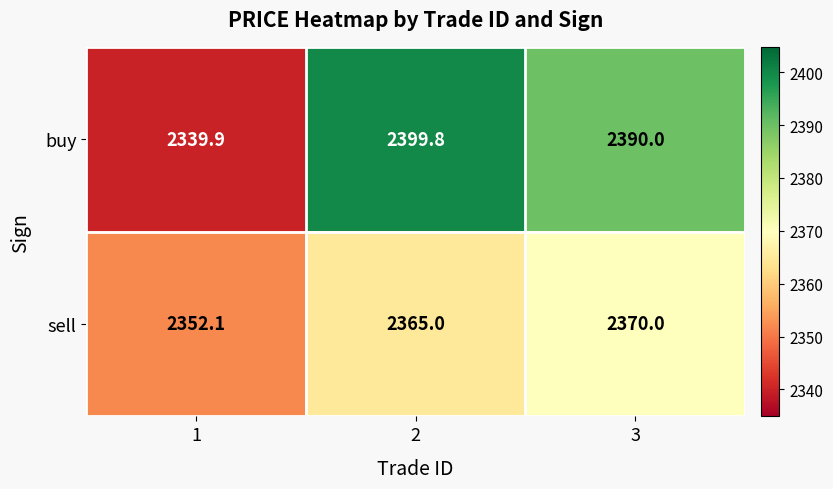

Reading left to right, list all the values displayed in this chart.

buy: 2339.9	2399.8	2390.0
sell: 2352.1	2365.0	2370.0